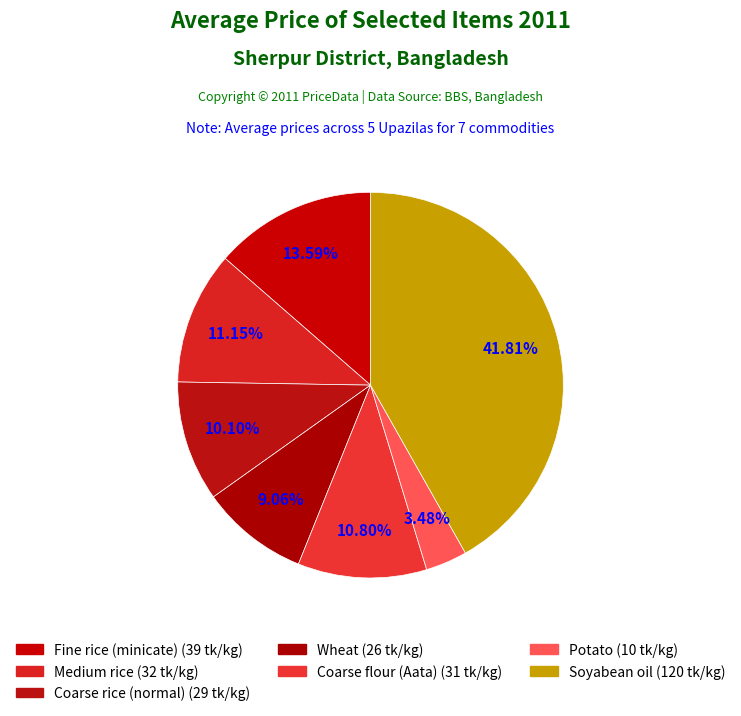

To the nearest percent, what is the difference between the Wheat and Coarse rice (normal) slice percentages?

1%